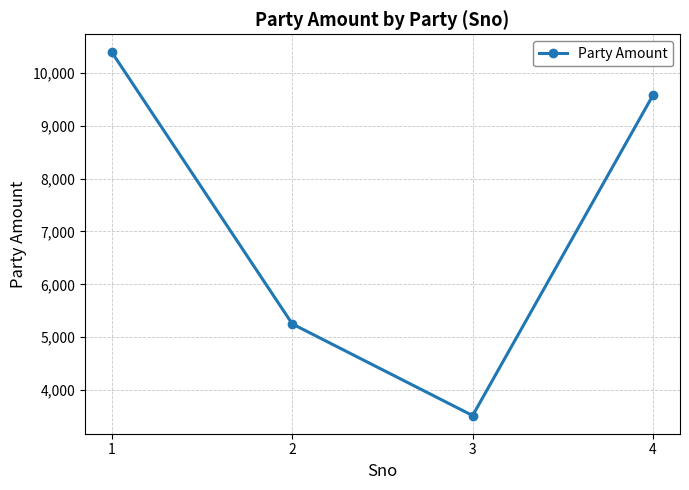

What is the smallest value displayed?

3515